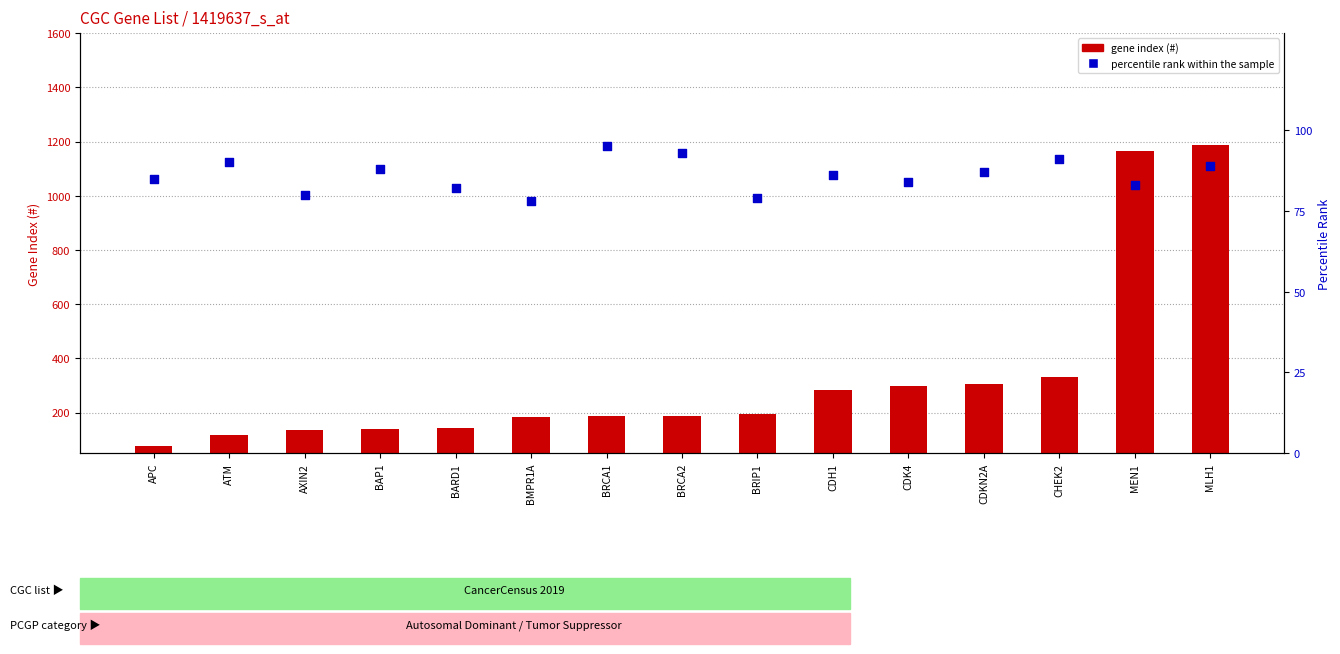

Is the value of gene index (#) at CDH1 greater than the value of percentile rank within the sample at BRCA2?

Yes